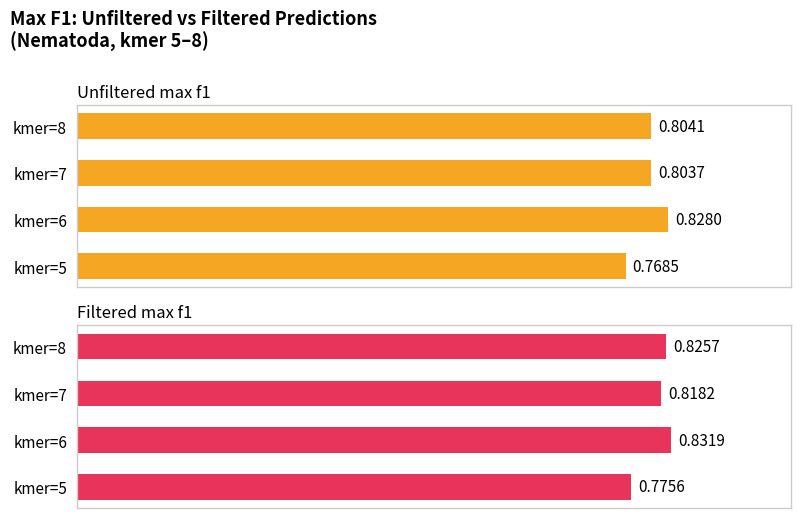

Are the bars grouped side by side (vs. stacked)?

Yes